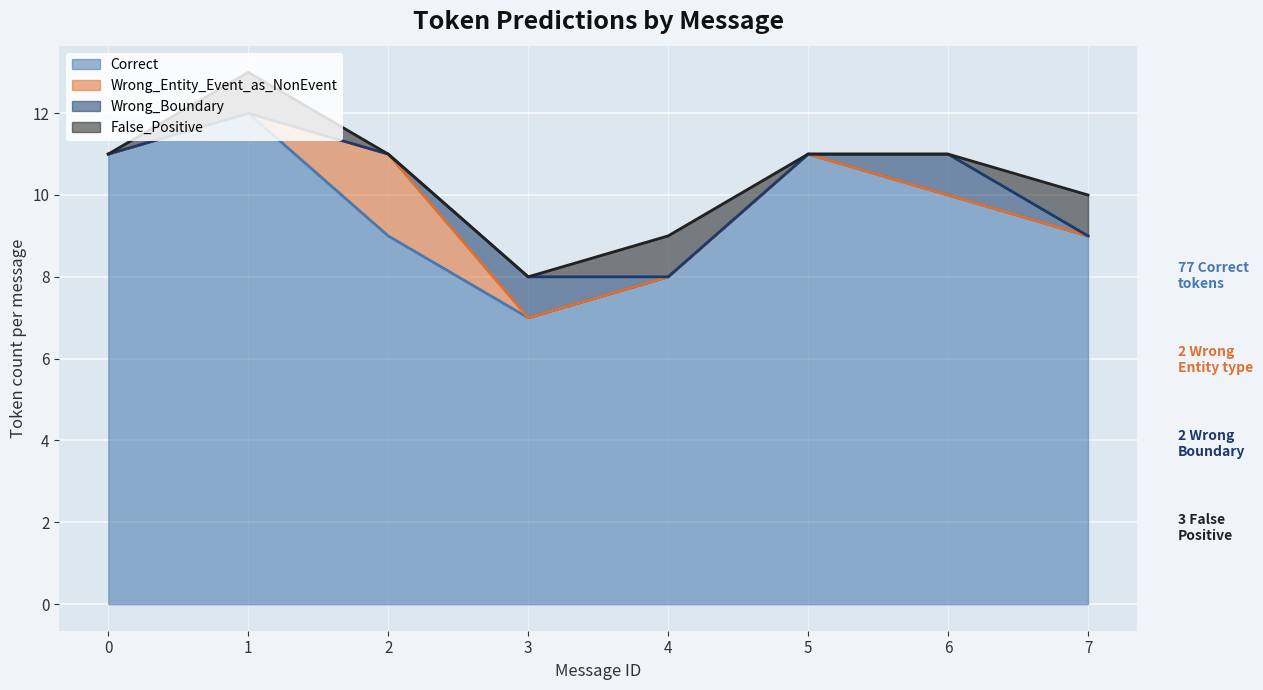

How many data points in Correct are less than 10?

4